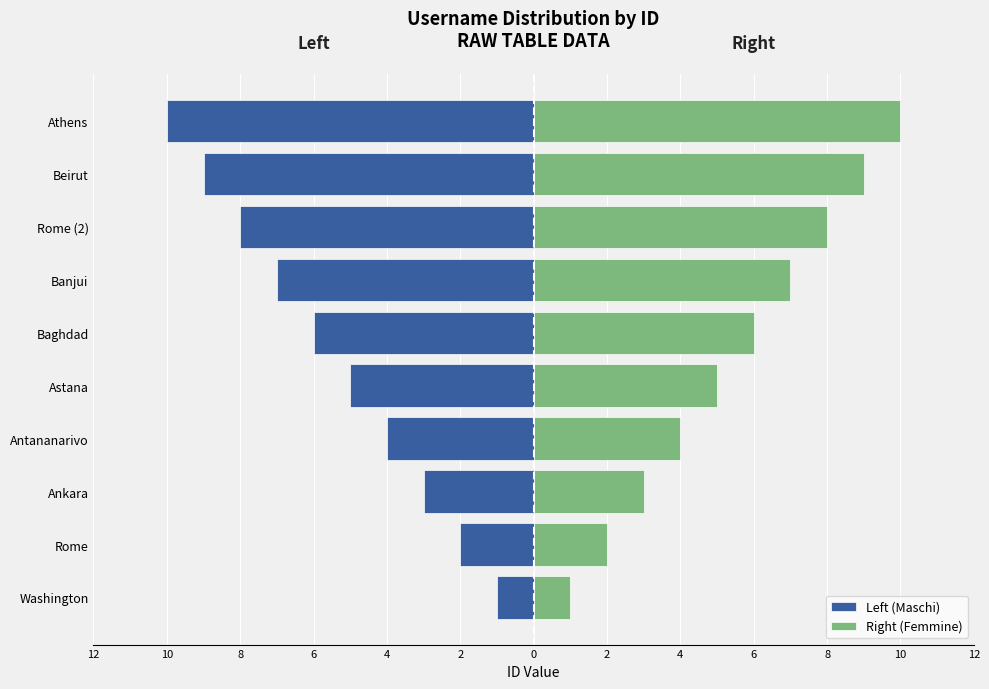

At how many categories does at least one series exceed 6?

4